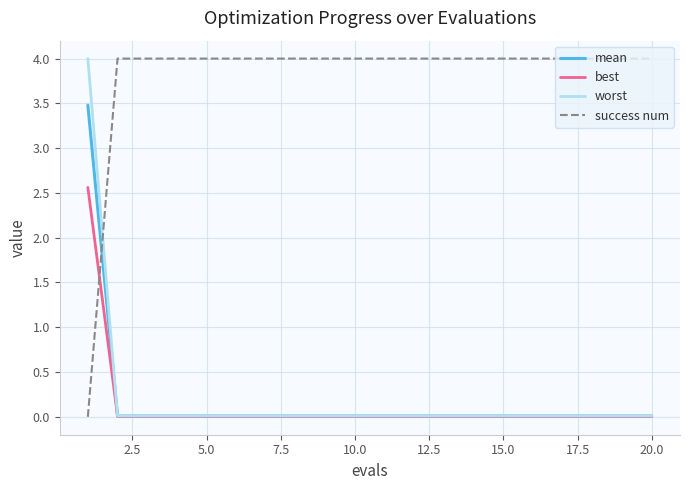

True or false: success num and best intersect in this chart.

True